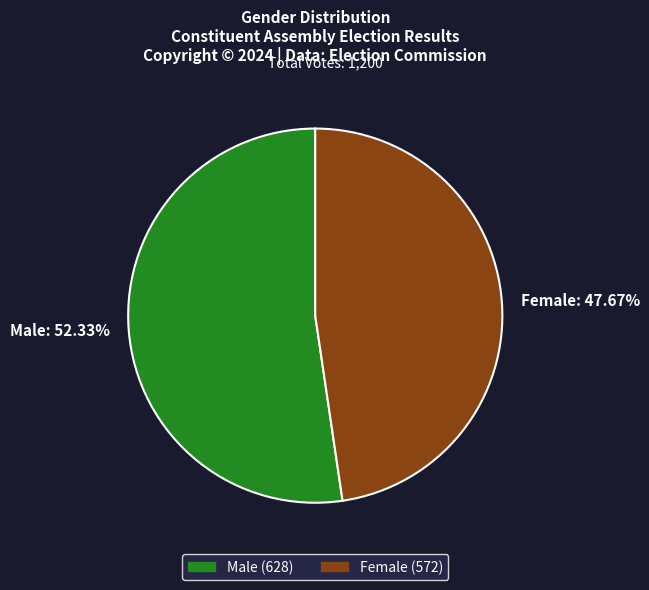

To the nearest percent, what is the difference between the largest and smallest slice percentages?

5%